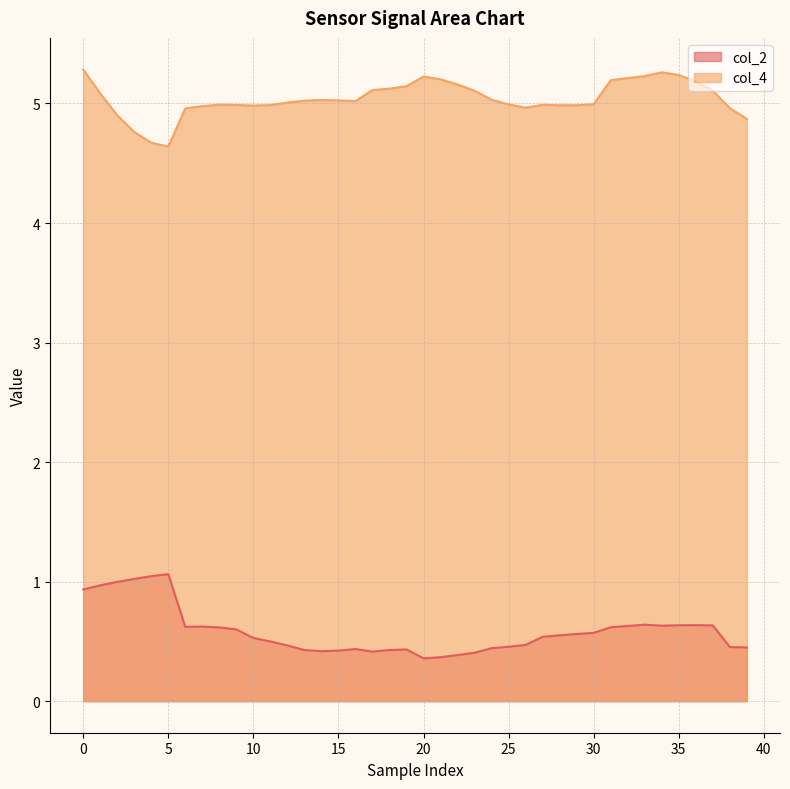

What value does the col_2 series have at 32?

0.6